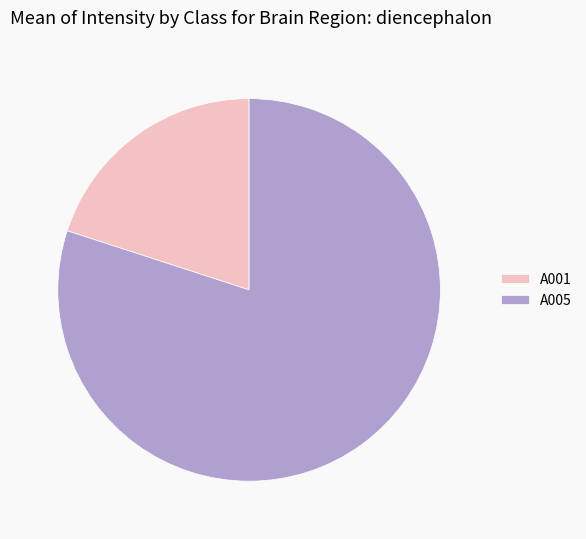

Rank the categories by value from highest to lowest.

A005, A001